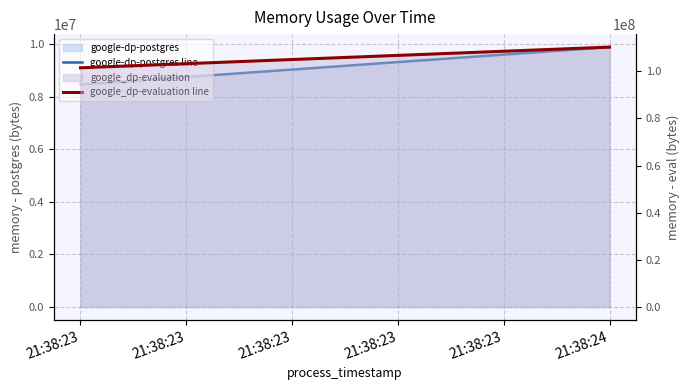

Read the google_dp-evaluation line value at 21:38:24, to the nearest 100.

110198800